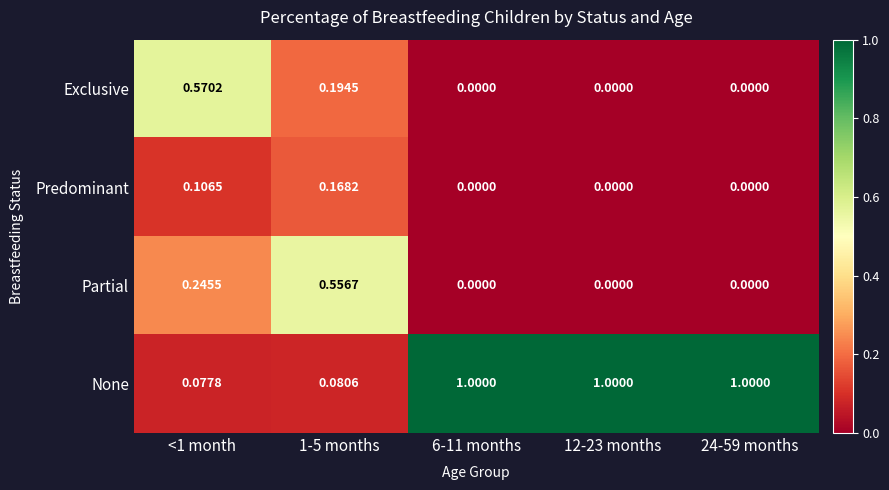

List the series in order of their peak value, highest first.

None, Exclusive, Partial, Predominant